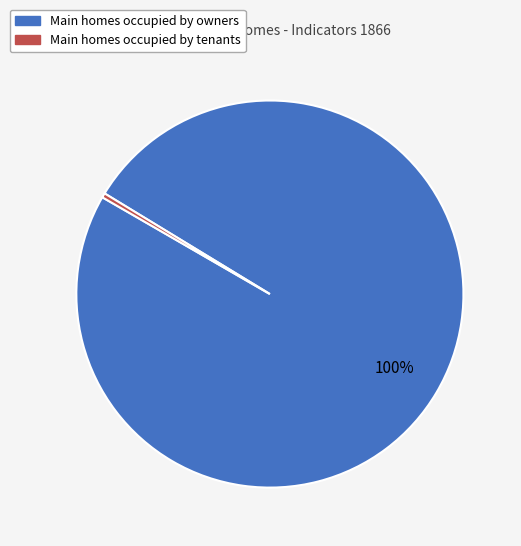

Does any single category account for the majority?

Yes